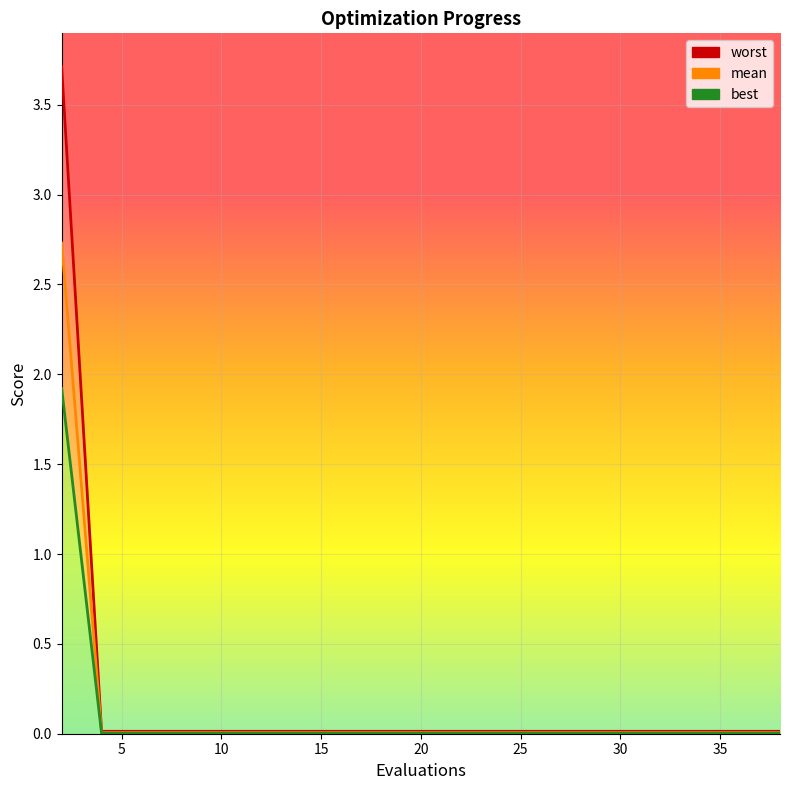

Reading left to right, list all the values displayed in this chart.

worst: 3.7	0.0	0.0	0.0	0.0	0.0	0.0	0.0	0.0	0.0	0.0	0.0	0.0	0.0	0.0	0.0	0.0	0.0	0.0	0.0
mean: 2.7	0.0	0.0	0.0	0.0	0.0	0.0	0.0	0.0	0.0	0.0	0.0	0.0	0.0	0.0	0.0	0.0	0.0	0.0	0.0
best: 1.9	0.0	0.0	0.0	0.0	0.0	0.0	0.0	0.0	0.0	0.0	0.0	0.0	0.0	0.0	0.0	0.0	0.0	0.0	0.0